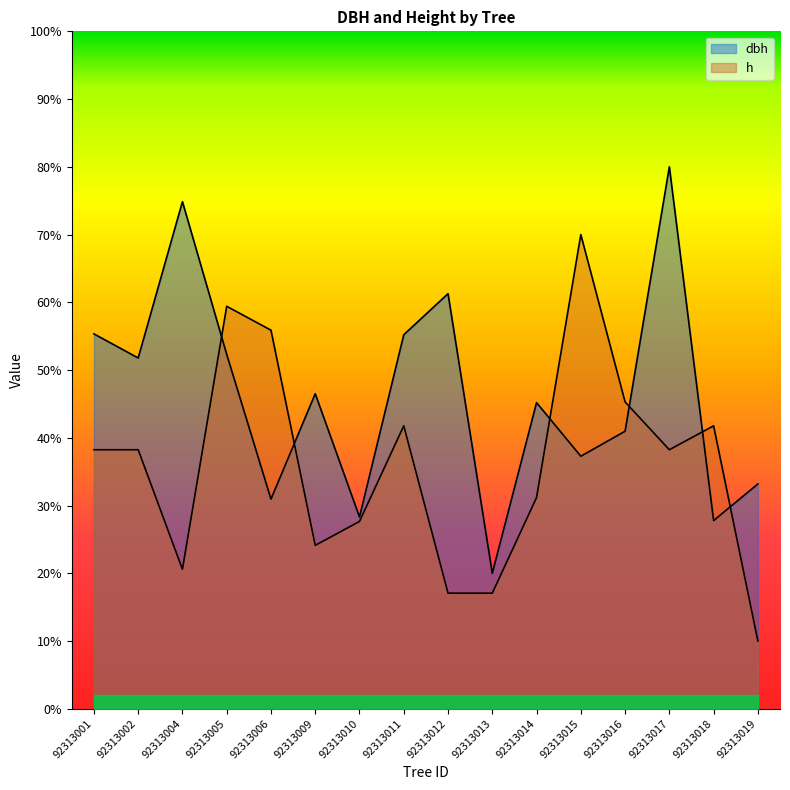

Between 92313014 and 92313009, which is larger?

92313009